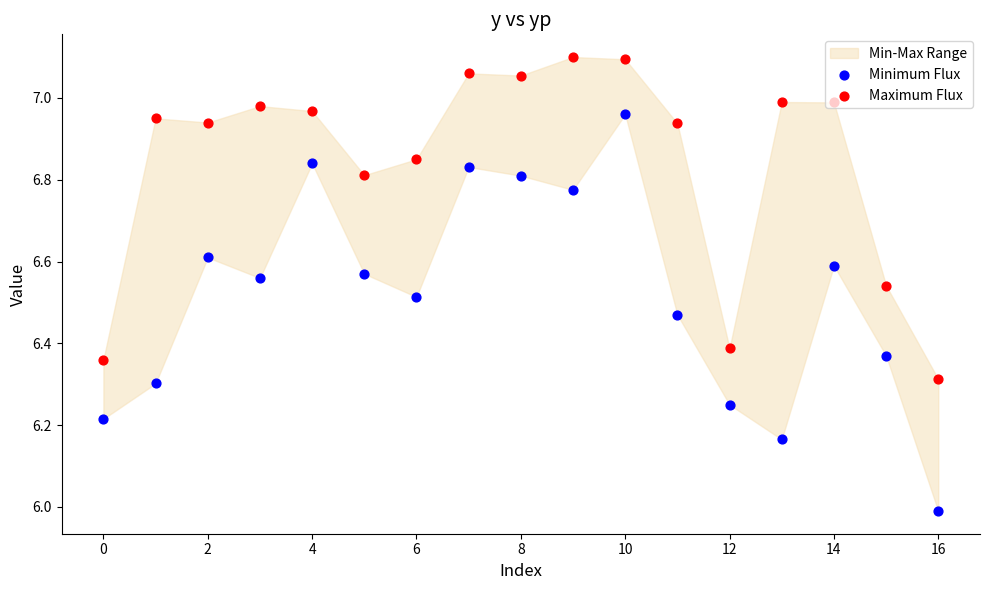

Is the value of Minimum Flux at 11 greater than the value of Maximum Flux at 15?

No